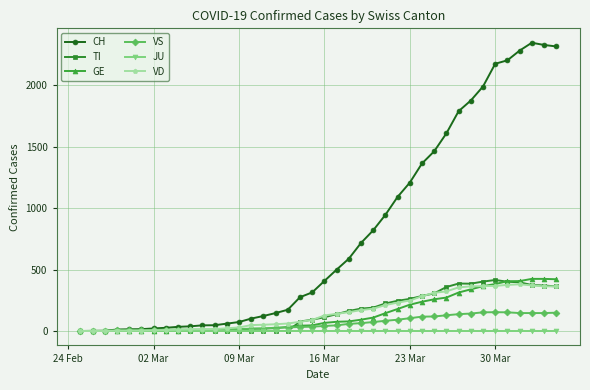

Which series has the largest total across all categories?

CH